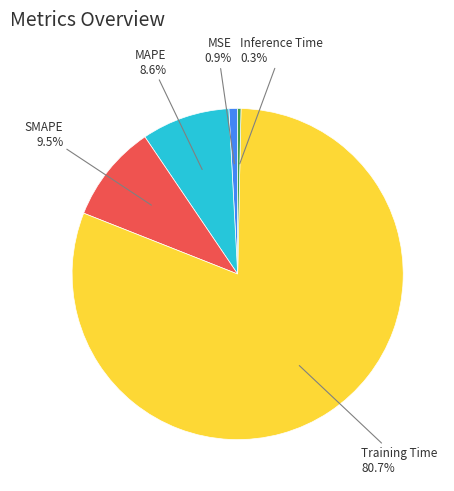

What is the total percentage of Inference Time and MAPE?

8.9%